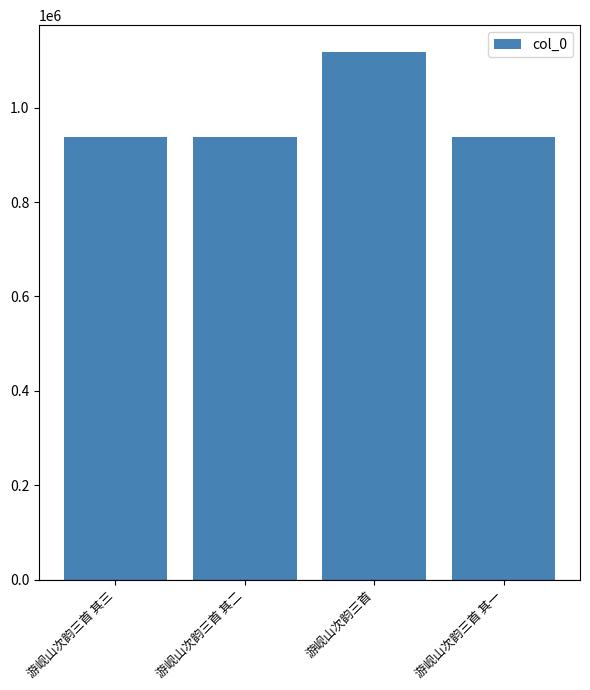

What is the minimum value shown in the chart?

938254